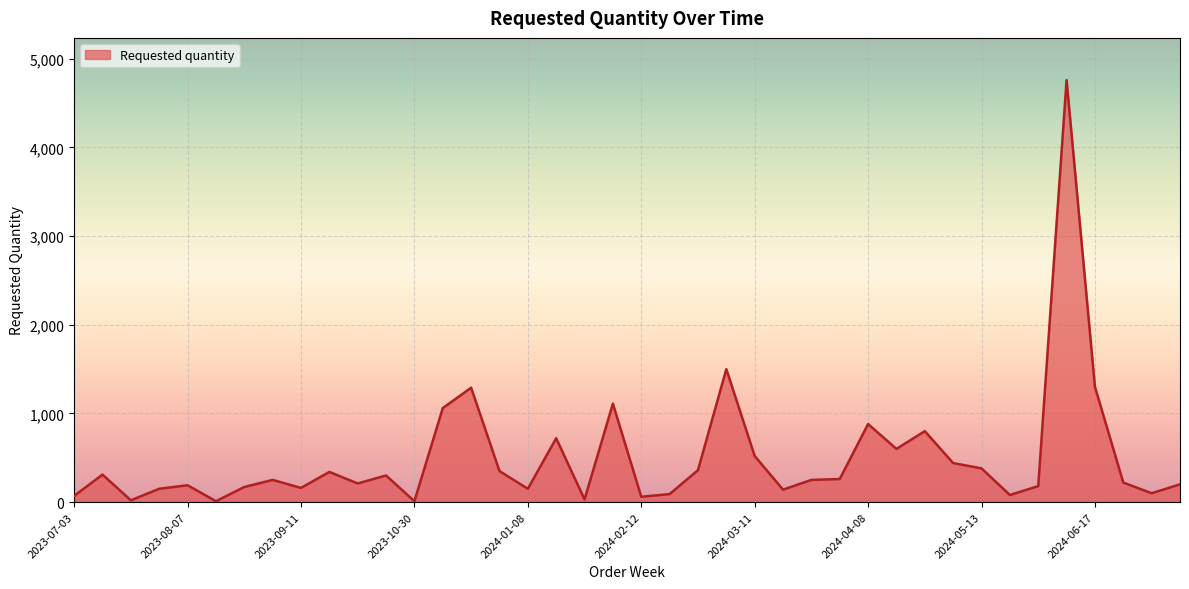

What is the greatest value displayed?

4760